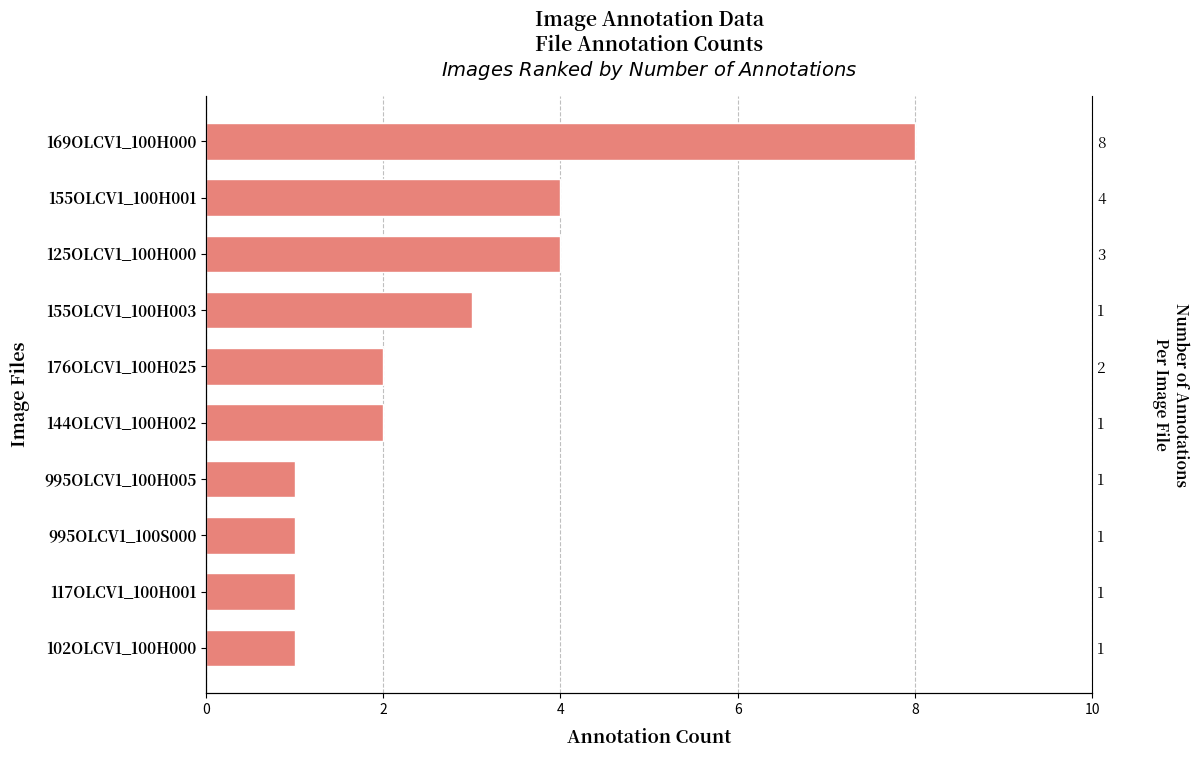

Reading right to left, transcribe all the data shown in this chart.

1	1	1	1	2	2	3	4	4	8